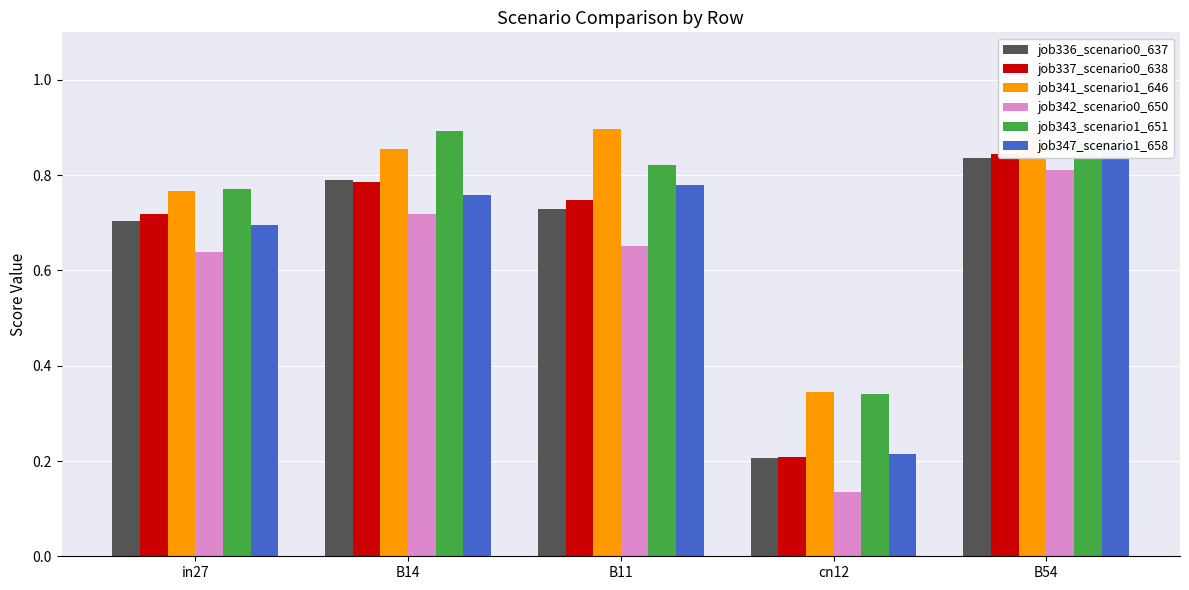

Reading left to right, extract all data points from this chart.

job336_scenario0_637: 0.7	0.8	0.7	0.2	0.8
job337_scenario0_638: 0.7	0.8	0.7	0.2	0.8
job341_scenario1_646: 0.8	0.9	0.9	0.3	0.9
job342_scenario0_650: 0.6	0.7	0.7	0.1	0.8
job343_scenario1_651: 0.8	0.9	0.8	0.3	0.9
job347_scenario1_658: 0.7	0.8	0.8	0.2	0.9